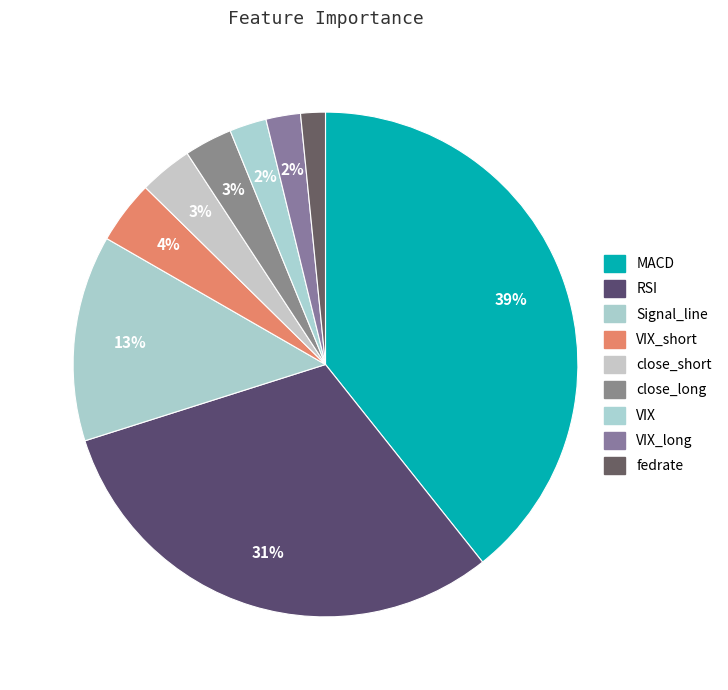

To the nearest percent, what portion does VIX_long represent?

2%